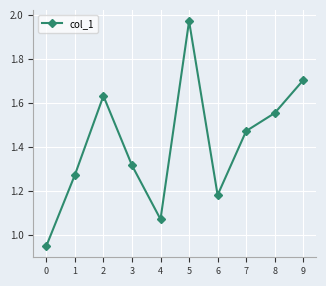

How many data points are less than 1?

1